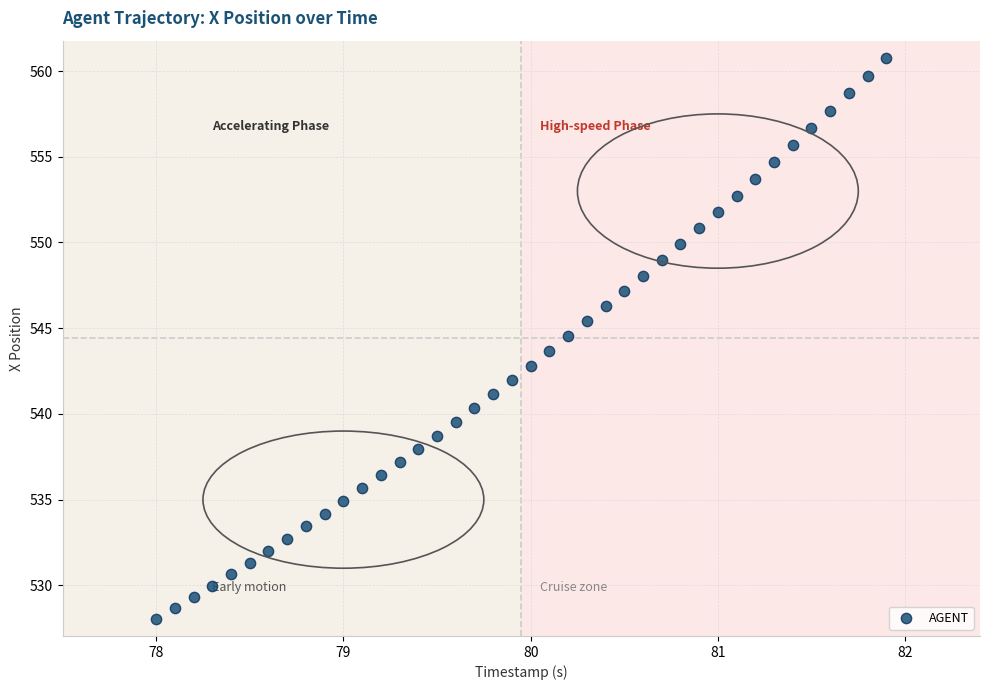

What is the range of Y values (max minus min)?

32.7